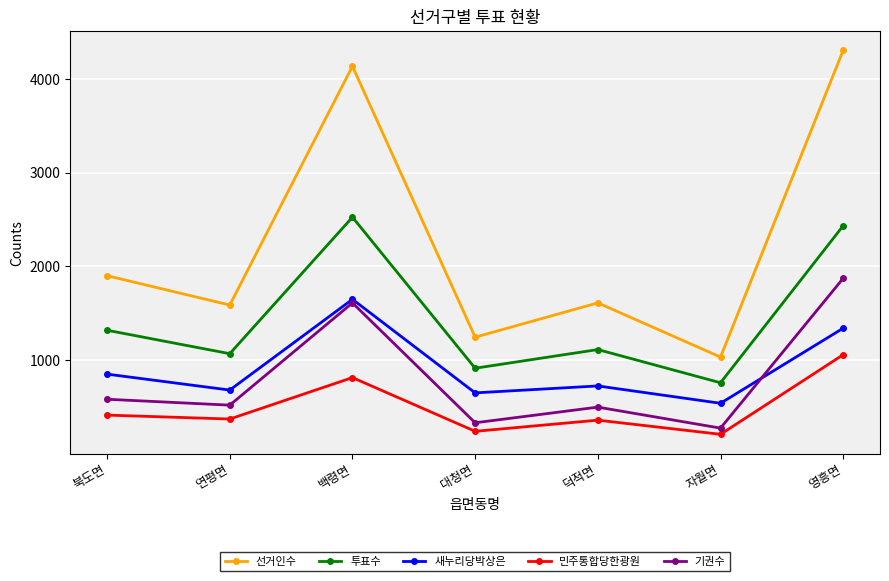

What is the average value of the 새누리당박상은 series?

919